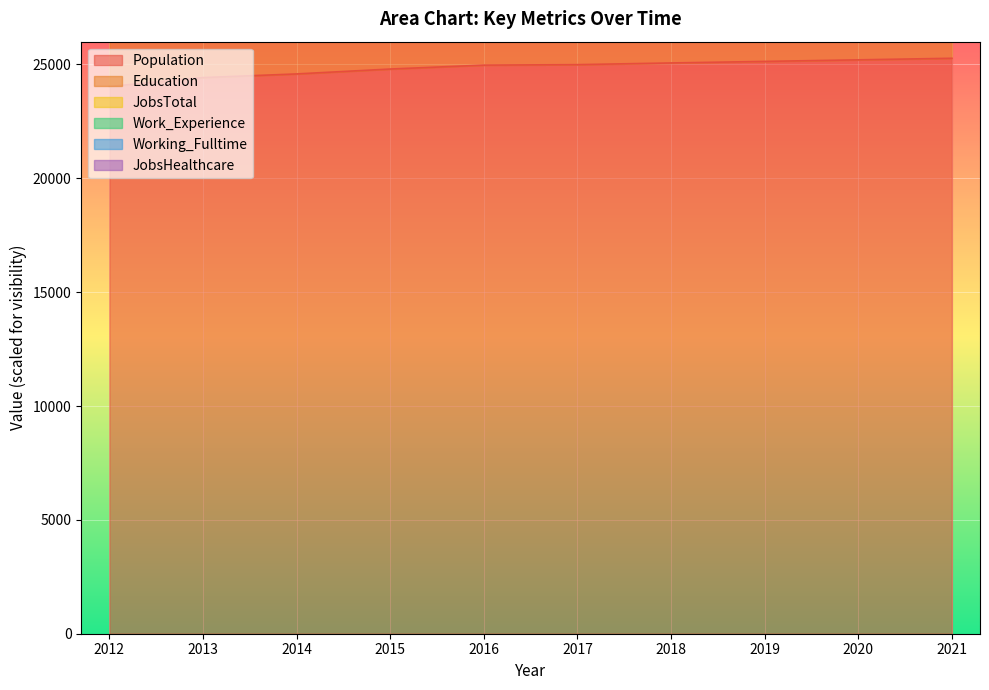

What is the total value across all series at 2015?

136194